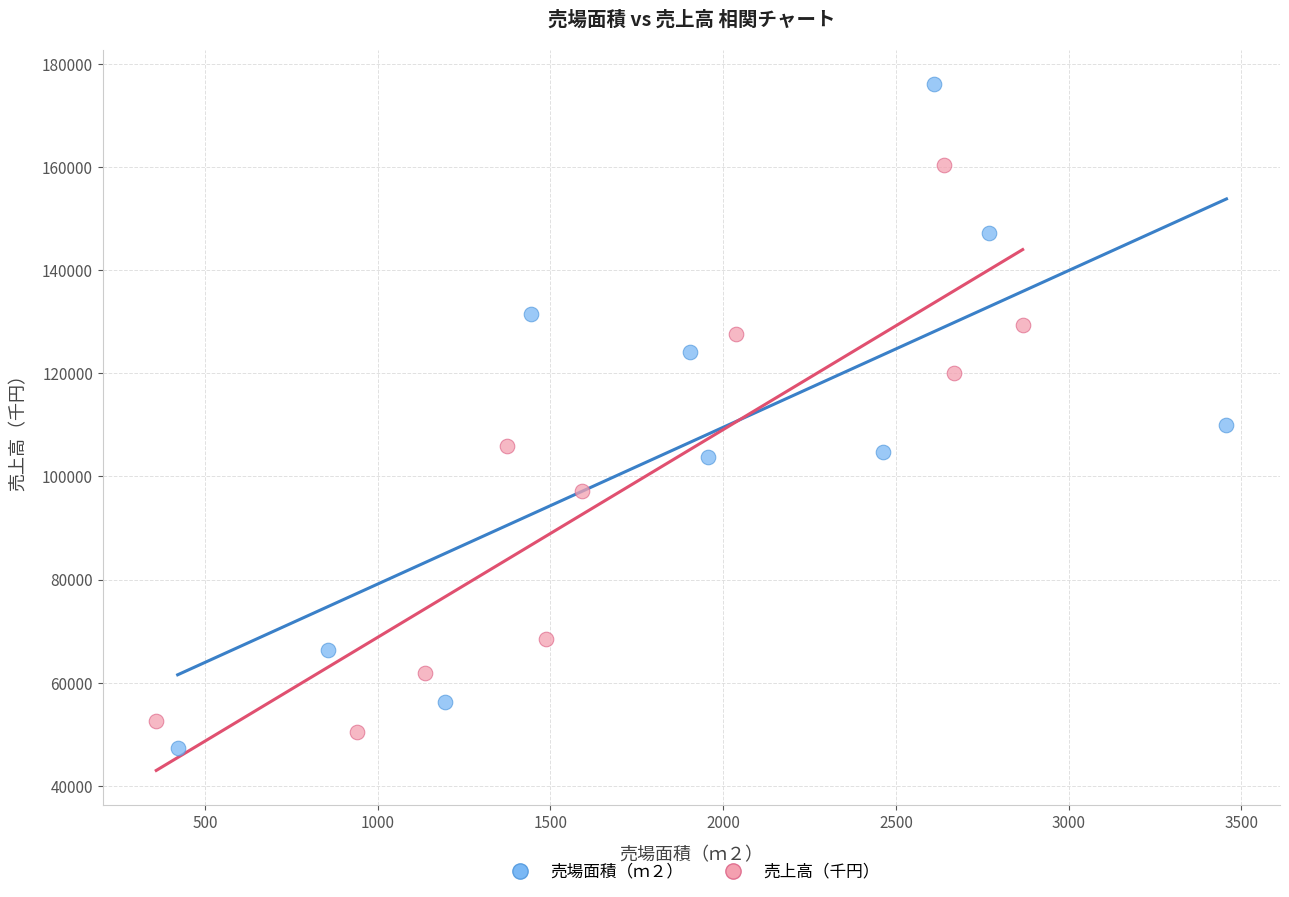

Which series contains the highest Y value?

売場面積（ｍ２）